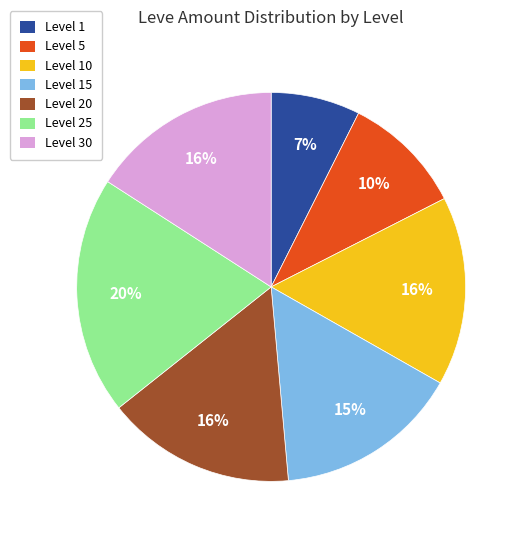

Is there any slice that represents more than half of the pie?

No